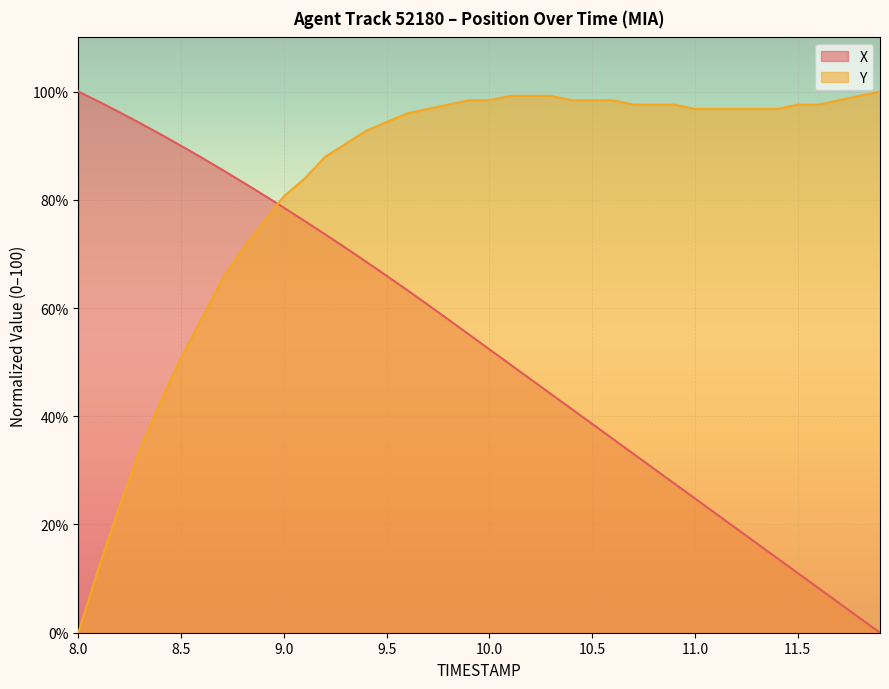

True or false: Y and X intersect in this chart.

True